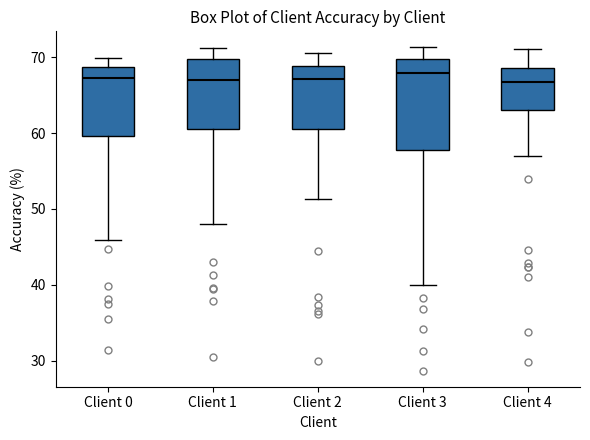

Reading left to right, read every box against the y-axis: the position of its median line, the range the box covers, and the ends of its whiskers. The values are not printed on the chart, so give them approximately, as read against the axis.

Client 0: median 67, box 60 to 69, whiskers 46 to 70
Client 1: median 67, box 60 to 70, whiskers 48 to 71
Client 2: median 67, box 60 to 69, whiskers 51 to 71
Client 3: median 68, box 58 to 70, whiskers 40 to 71
Client 4: median 67, box 63 to 69, whiskers 57 to 71